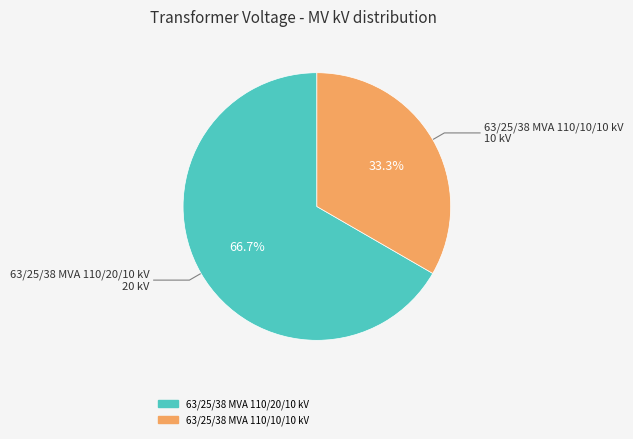

What is the ratio of the value at 63/25/38 MVA 110/10/10 kV to the value at 63/25/38 MVA 110/20/10 kV?

0.5